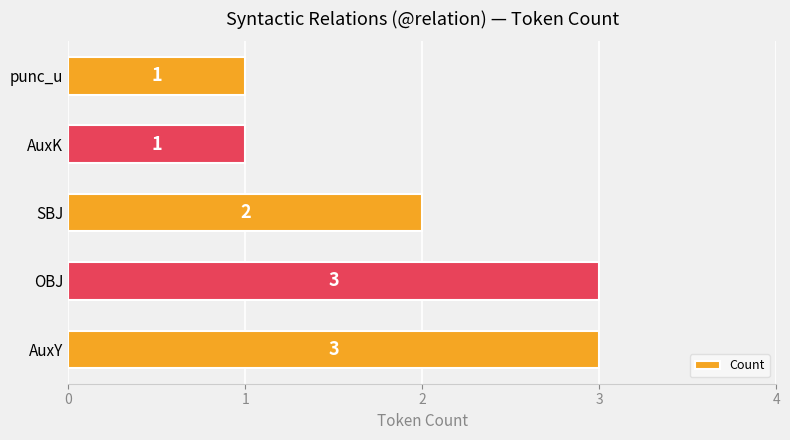

What is the maximum value shown in the chart?

3